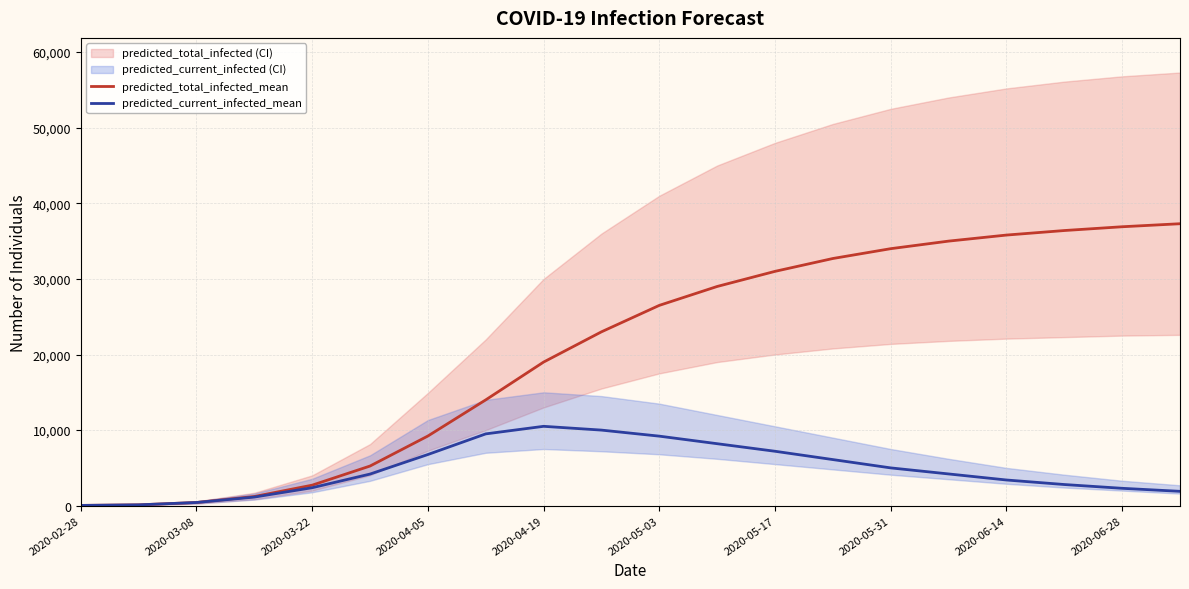

The value of predicted_current_infected_mean at 2020-06-28 is 17758. True or false?

False